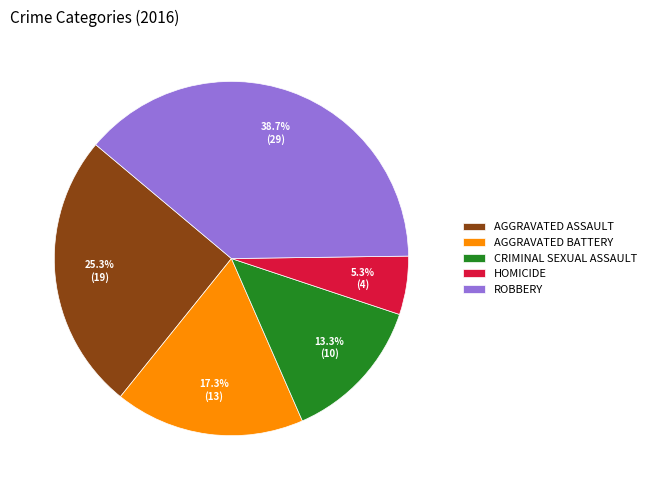

Which slice is the largest?

ROBBERY